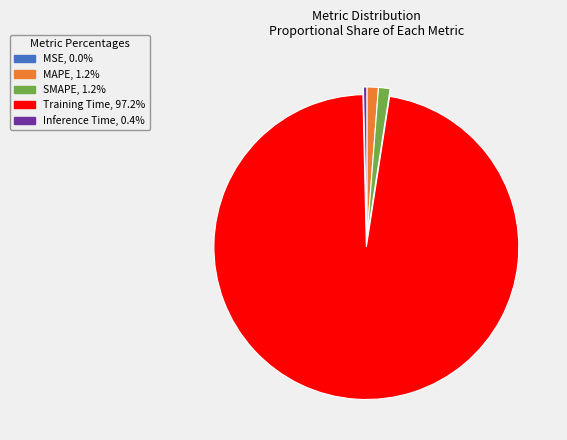

Is there a majority slice in this chart?

Yes